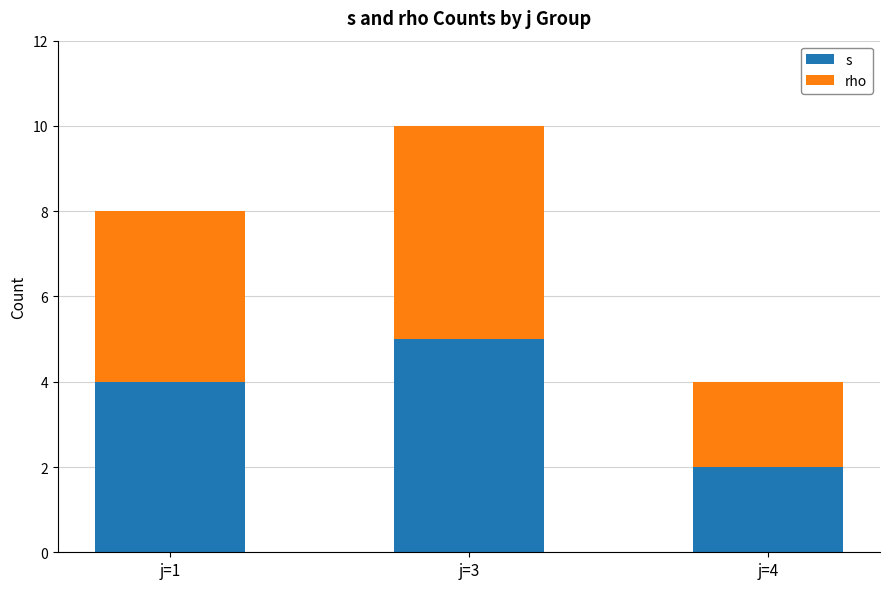

At which label does s reach its minimum?

j=4